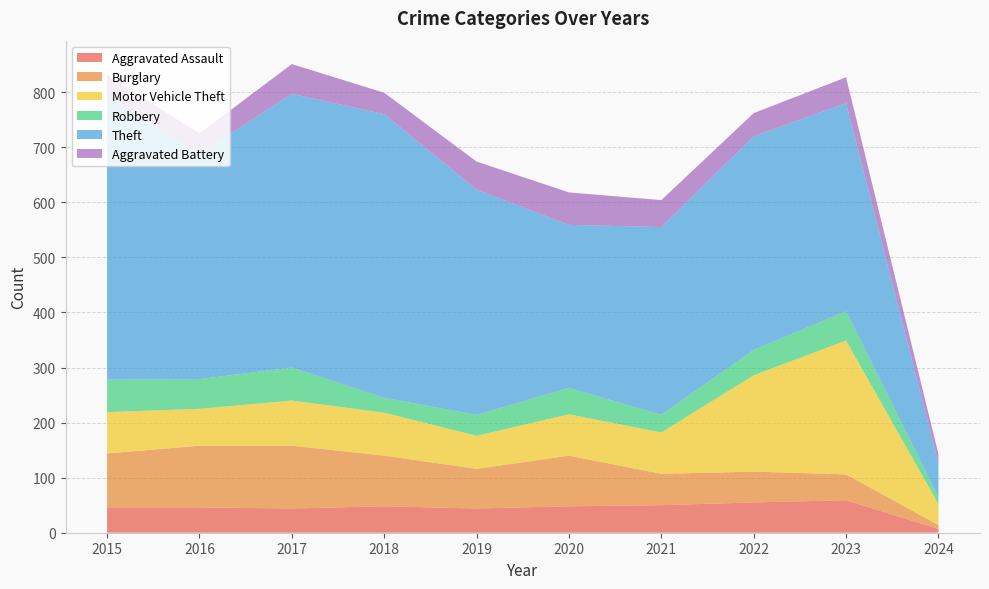

Reading left to right, transcribe all the data shown in this chart.

Aggravated Assault: 46	46	44	48	44	48	50	55	59	7
Burglary: 98	112	114	92	72	92	57	56	47	7
Motor Vehicle Theft: 75	67	82	78	60	75	75	175	243	38
Robbery: 59	54	60	27	38	48	32	46	53	13
Theft: 515	409	497	515	409	296	341	388	378	61
Aggravated Battery: 38	37	54	39	51	59	49	42	47	17